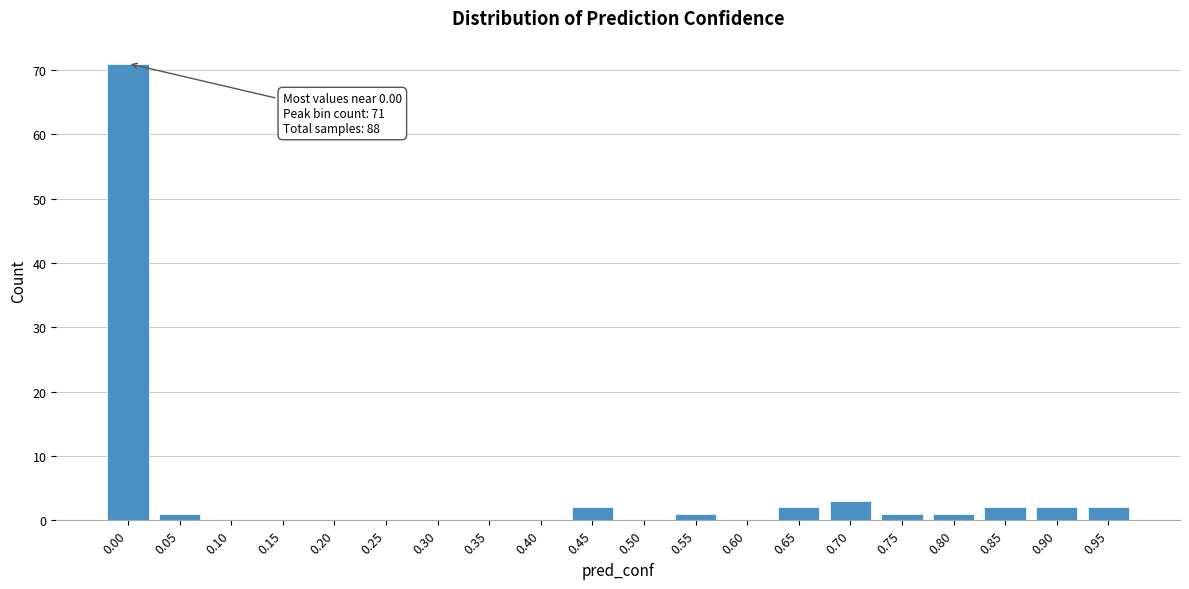

Reading right to left, extract all data points from this chart.

0.95=2	0.90=2	0.85=2	0.80=1	0.75=1	0.70=3	0.65=2	0.60=0	0.55=1	0.50=0	0.45=2	0.40=0	0.35=0	0.30=0	0.25=0	0.20=0	0.15=0	0.10=0	0.05=1	0.00=71